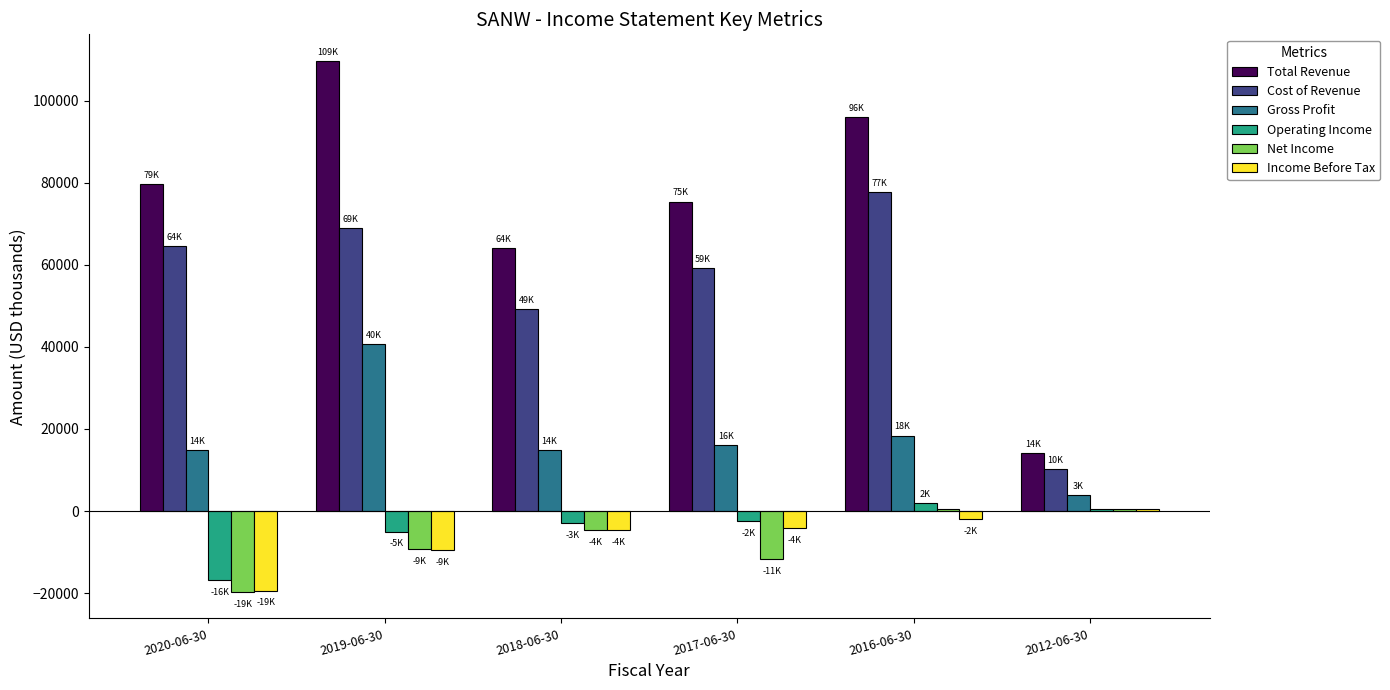

What is the average value of the Operating Income series?

-4117